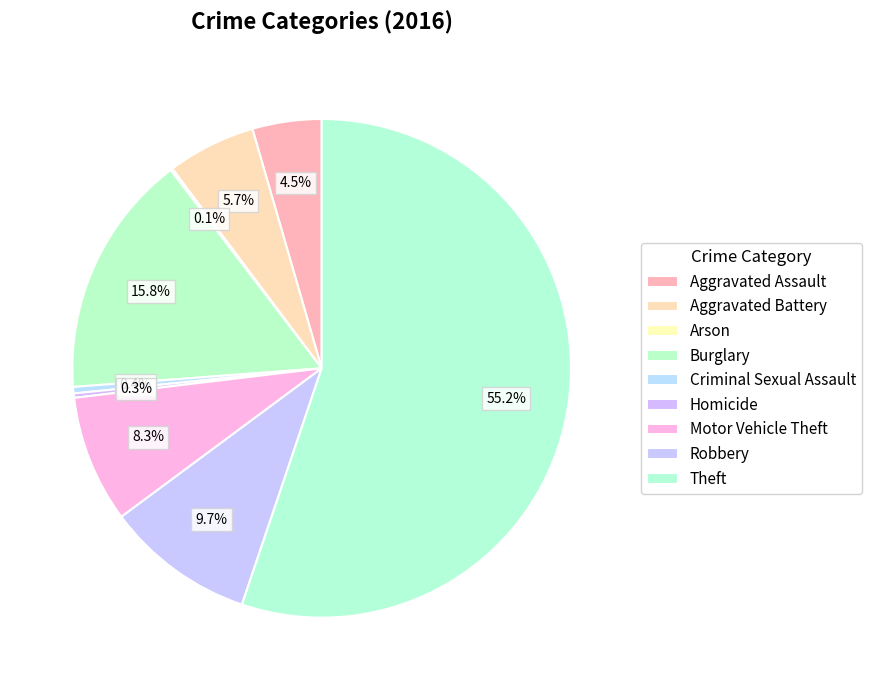

To the nearest percent, what is the combined percentage of Theft and Burglary?

71%